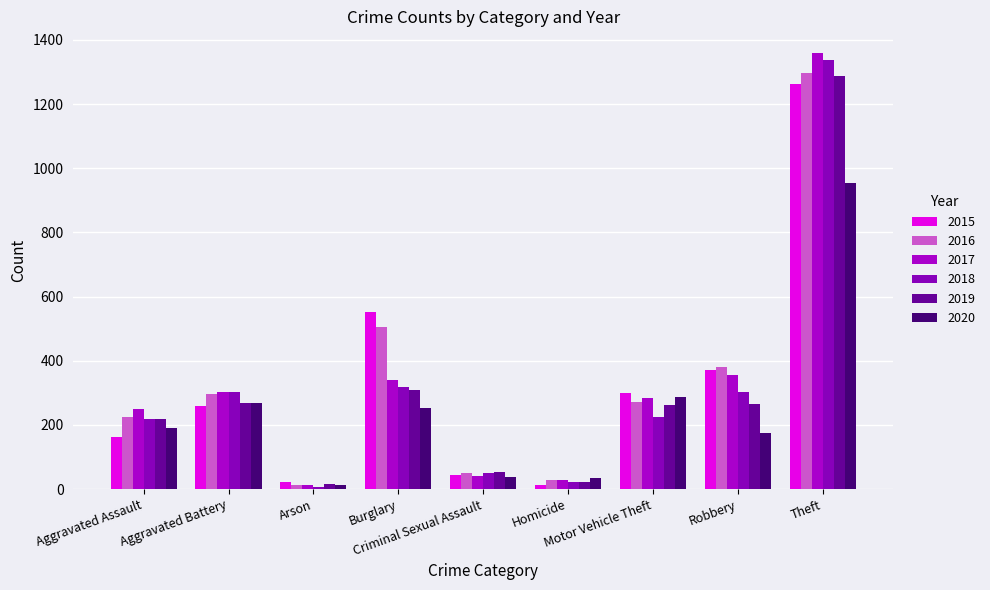

Is the value of 2018 at Homicide greater than the value of 2019 at Robbery?

No